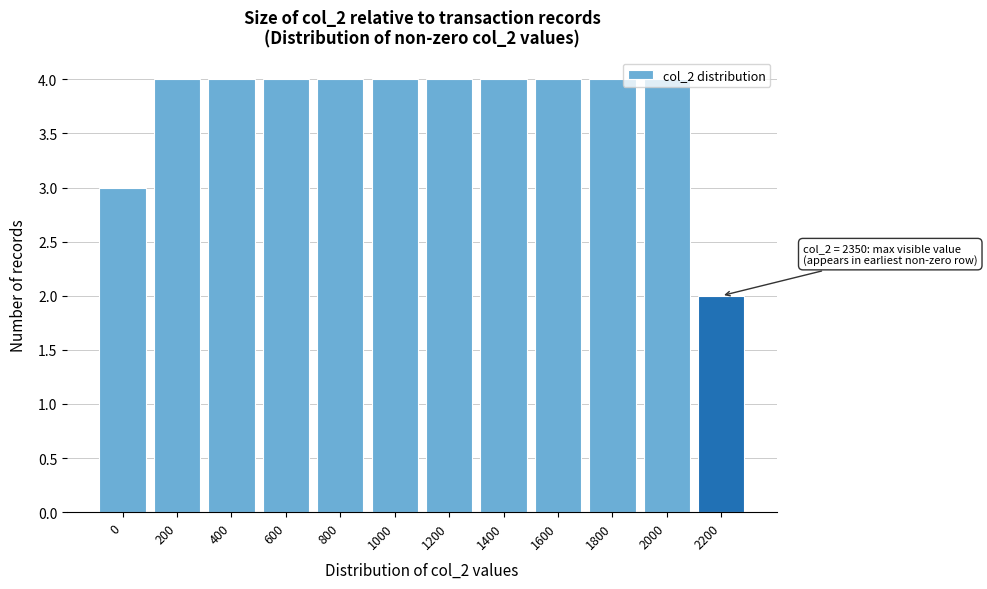

What is the value of the 9th bar from the left?

4